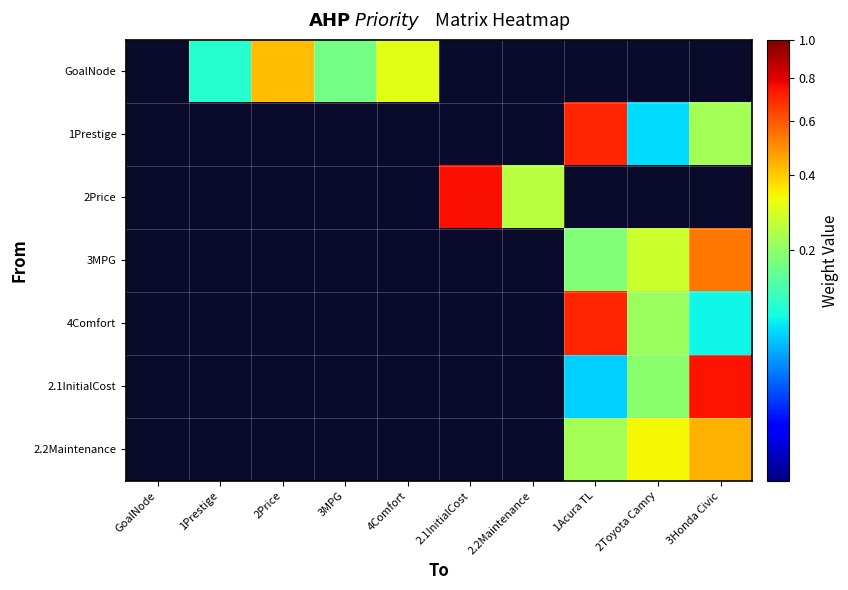

Which series changed the most between 2.1InitialCost and 2.2Maintenance?

2Price